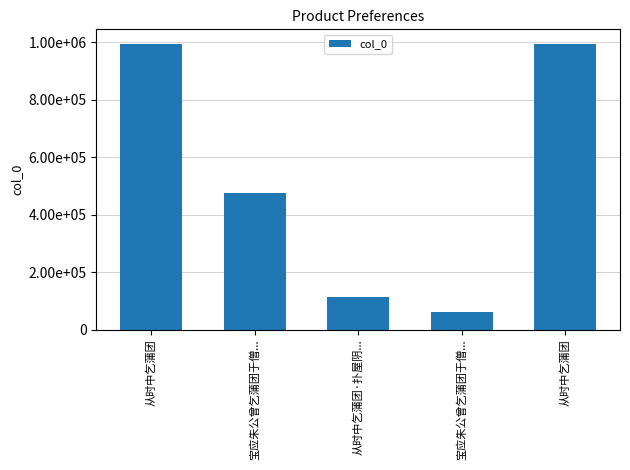

What is the average value?

527865